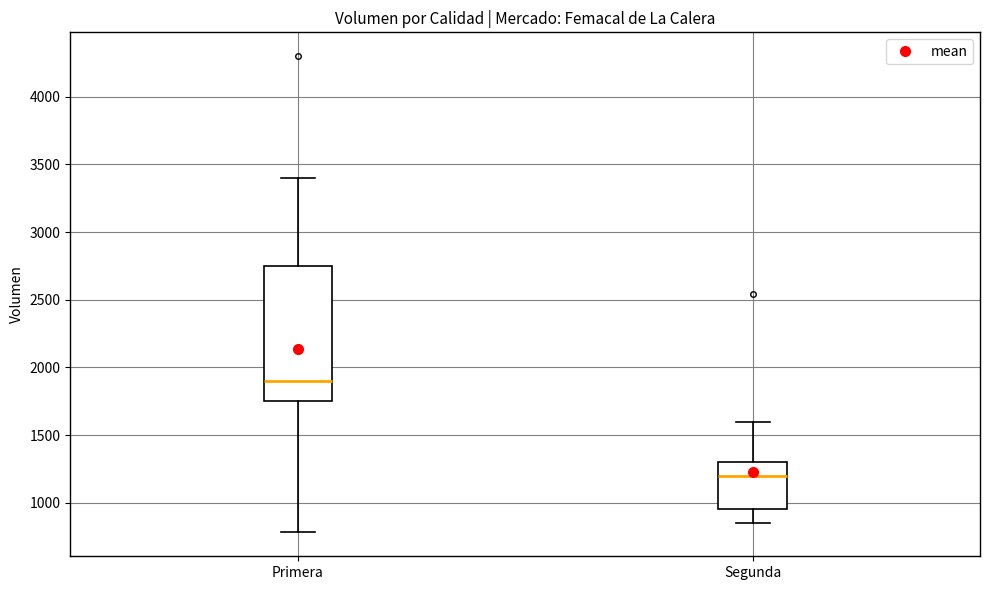

Comparing the boxes themselves (not the whiskers), which one is the tallest?

Primera